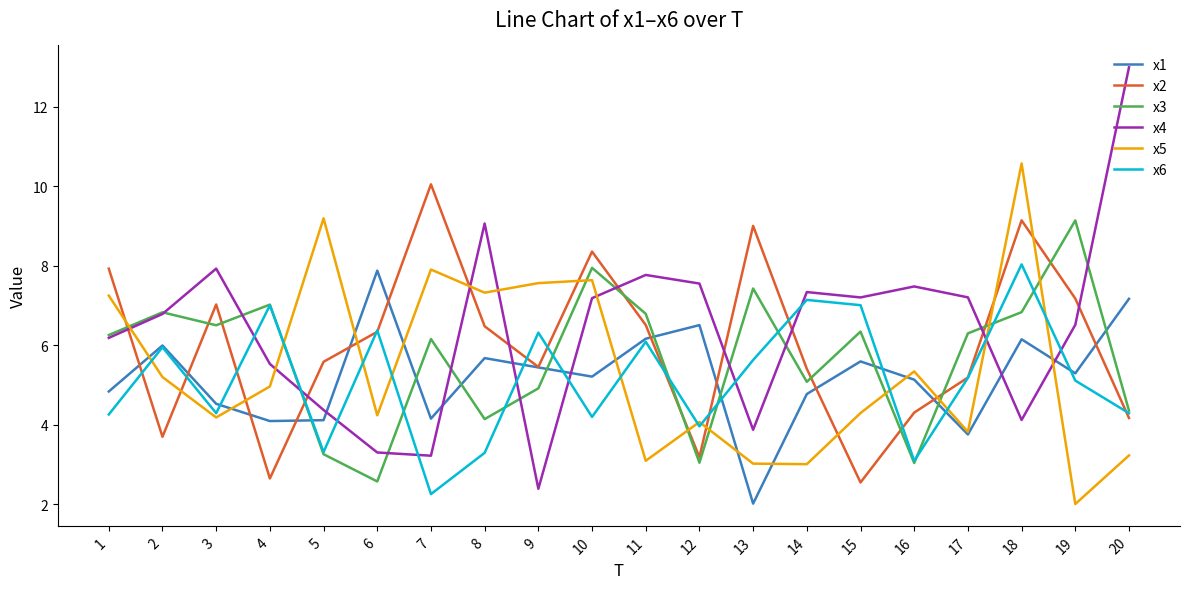

Is it true that x2 equals 4.2 at 20?

True